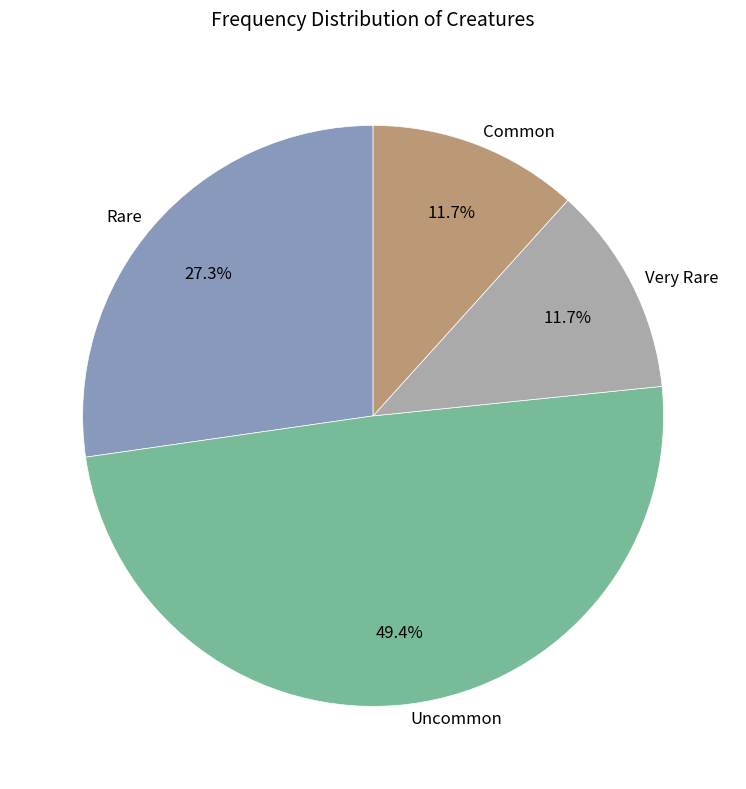

What percentage is the Rare slice, to the nearest percent?

27%